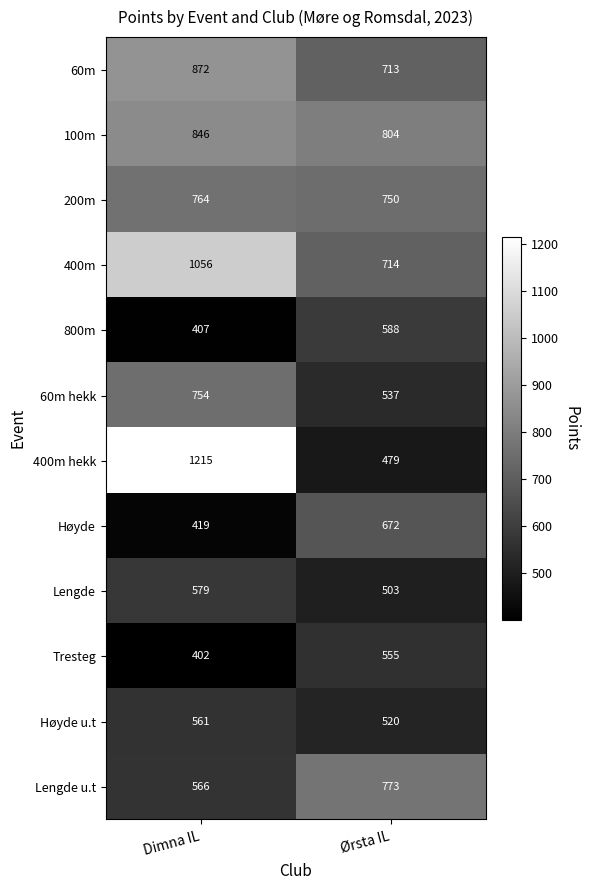

Which series has the largest range (max minus min)?

400m hekk